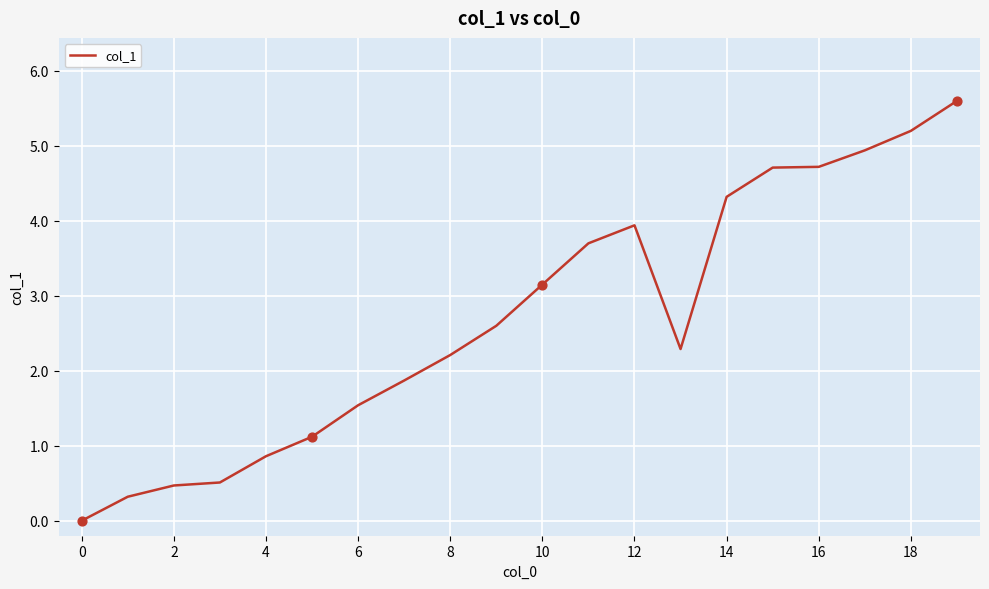

What is the greatest value displayed?

5.6